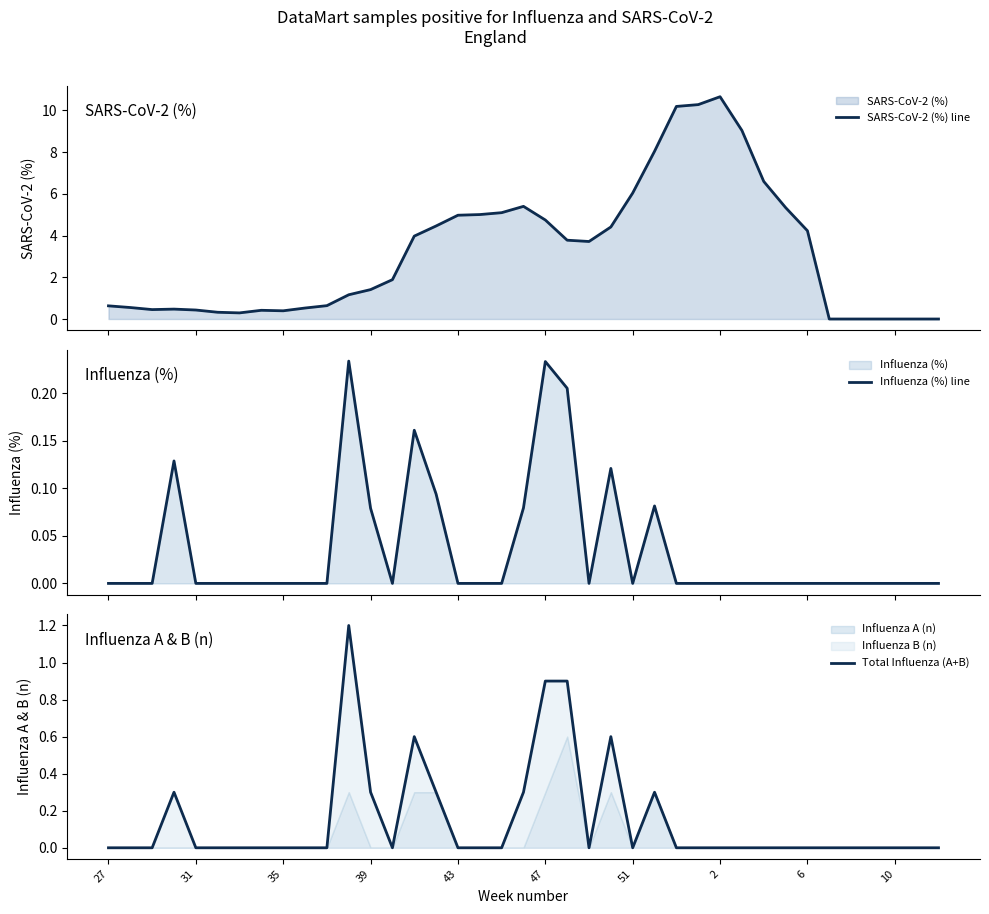

True or false: Total Influenza (A+B) and SARS-CoV-2 (%) line cross at least once.

True